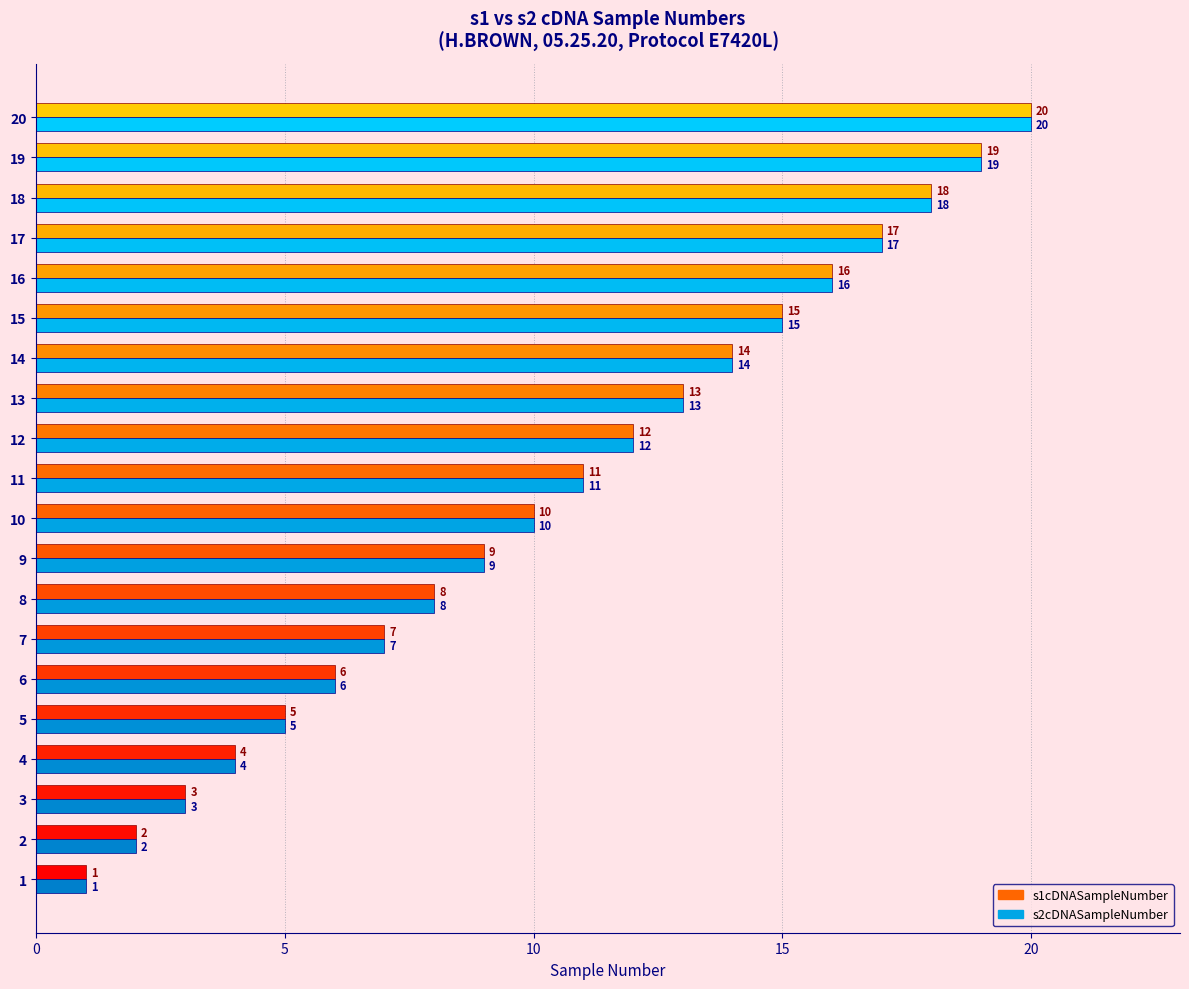

Is it true that s2cDNASampleNumber equals 15 at 15?

True